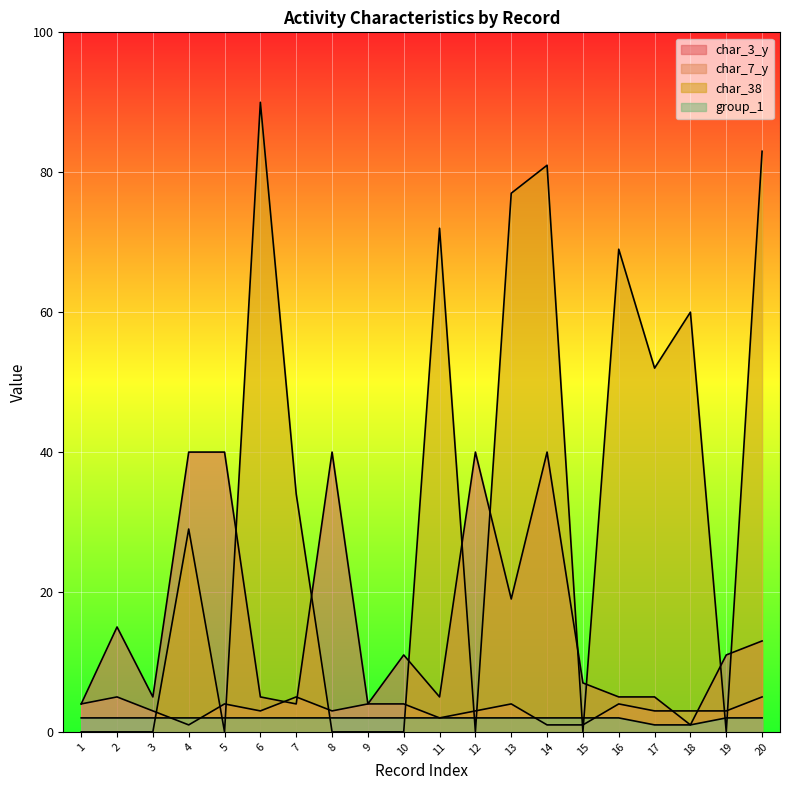

Reading left to right, what are all the values shown in this chart?

char_3_y: 1=4	2=15	3=5	4=40	5=40	6=5	7=4	8=40	9=4	10=11	11=5	12=40	13=19	14=40	15=7	16=5	17=5	18=1	19=11	20=13
char_7_y: 1=4	2=5	3=3	4=1	5=4	6=3	7=5	8=3	9=4	10=4	11=2	12=3	13=4	14=1	15=1	16=4	17=3	18=3	19=3	20=5
char_38: 1=0	2=0	3=0	4=29	5=0	6=90	7=34	8=0	9=0	10=0	11=72	12=0	13=77	14=81	15=0	16=69	17=52	18=60	19=0	20=83
group_1: 1=2	2=2	3=2	4=2	5=2	6=2	7=2	8=2	9=2	10=2	11=2	12=2	13=2	14=2	15=2	16=2	17=1	18=1	19=2	20=2